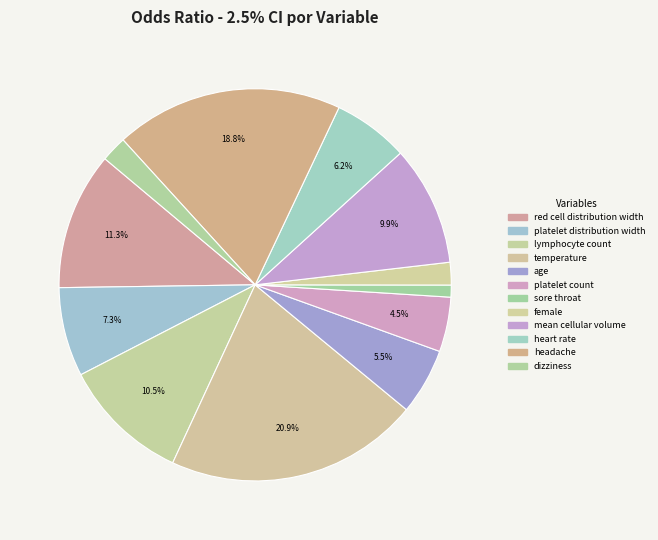

To the nearest percent, what portion does red cell distribution width represent?

11%